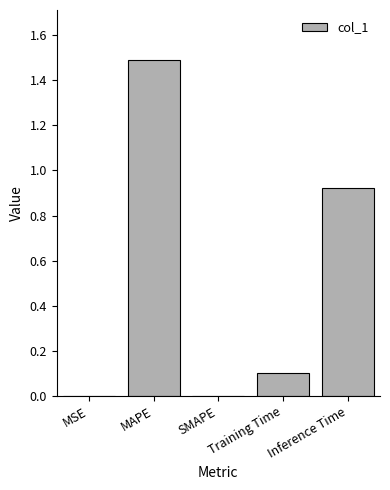

Does the chart contain stacked bars?

No